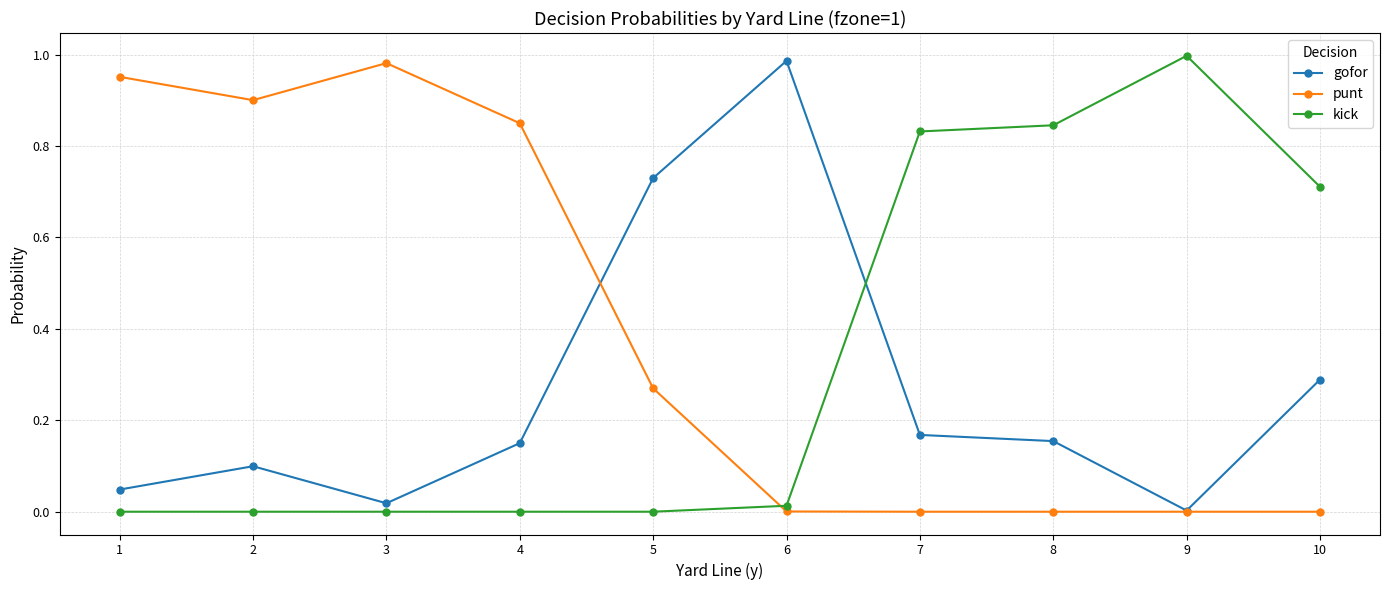

List the series in order of their overall mean, lowest first.

gofor, kick, punt